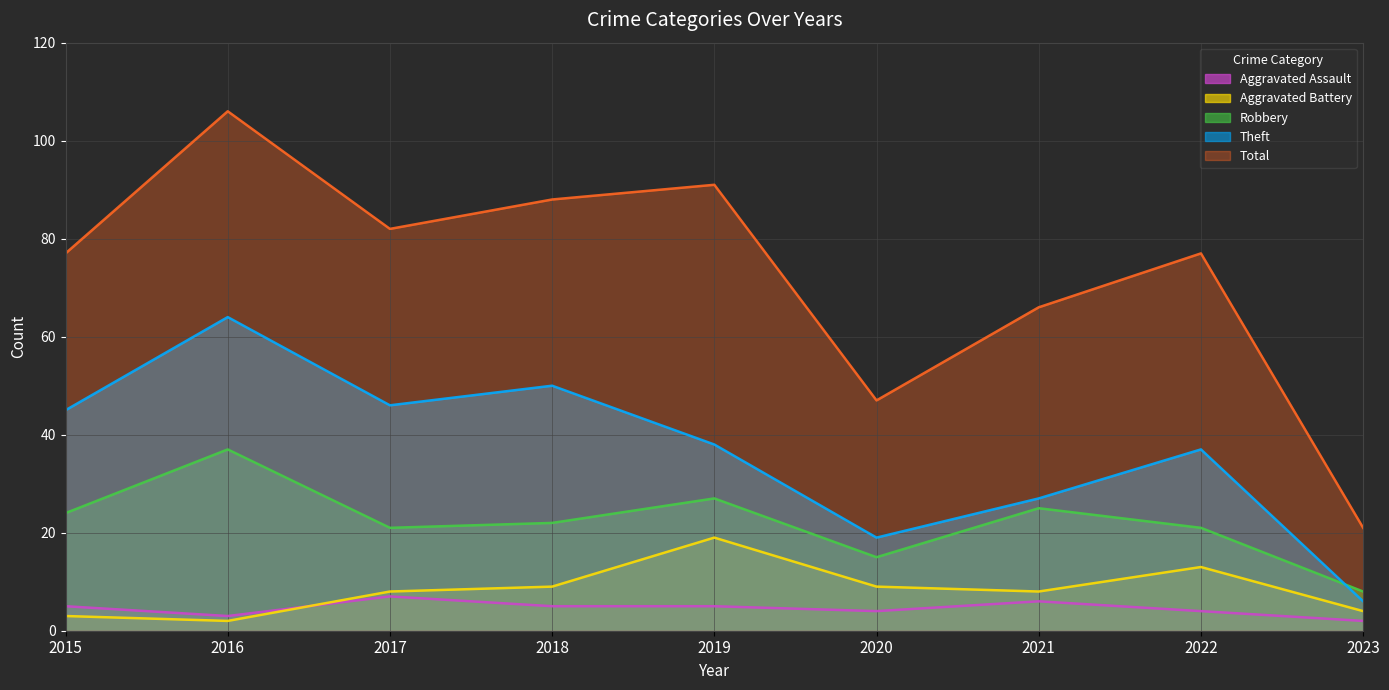

Is it true that Theft equals 23 at 2016?

False